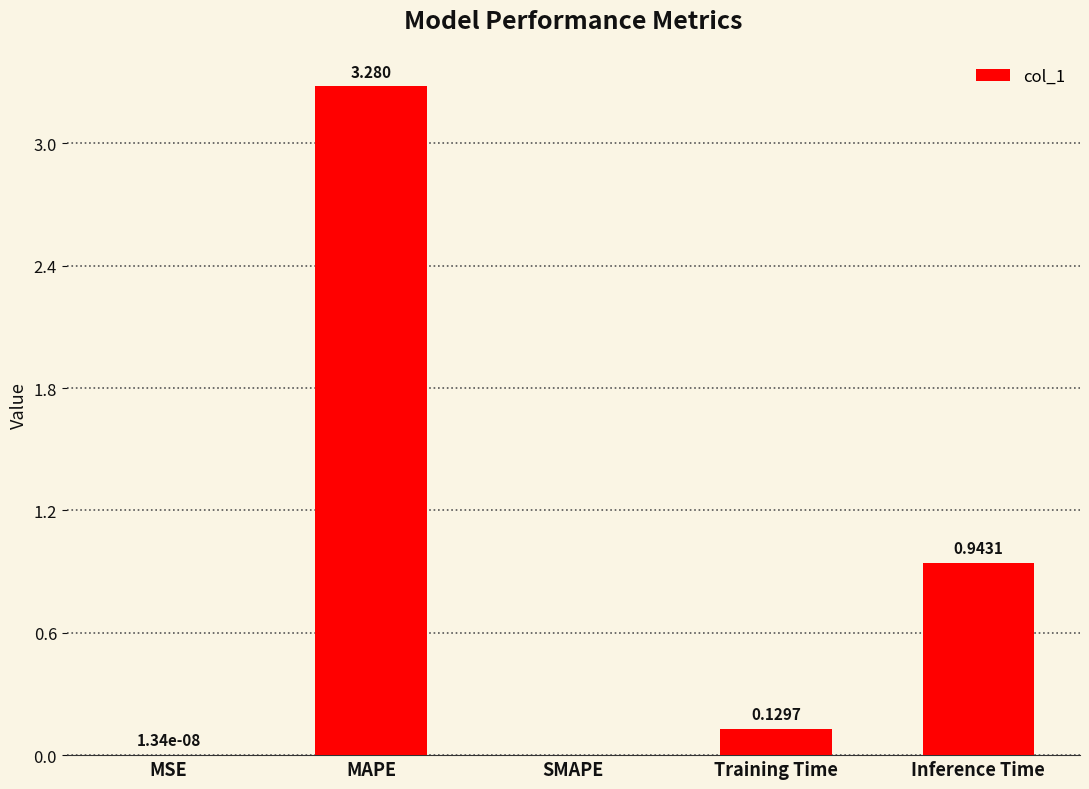

Which label corresponds to the largest value in the chart?

MAPE